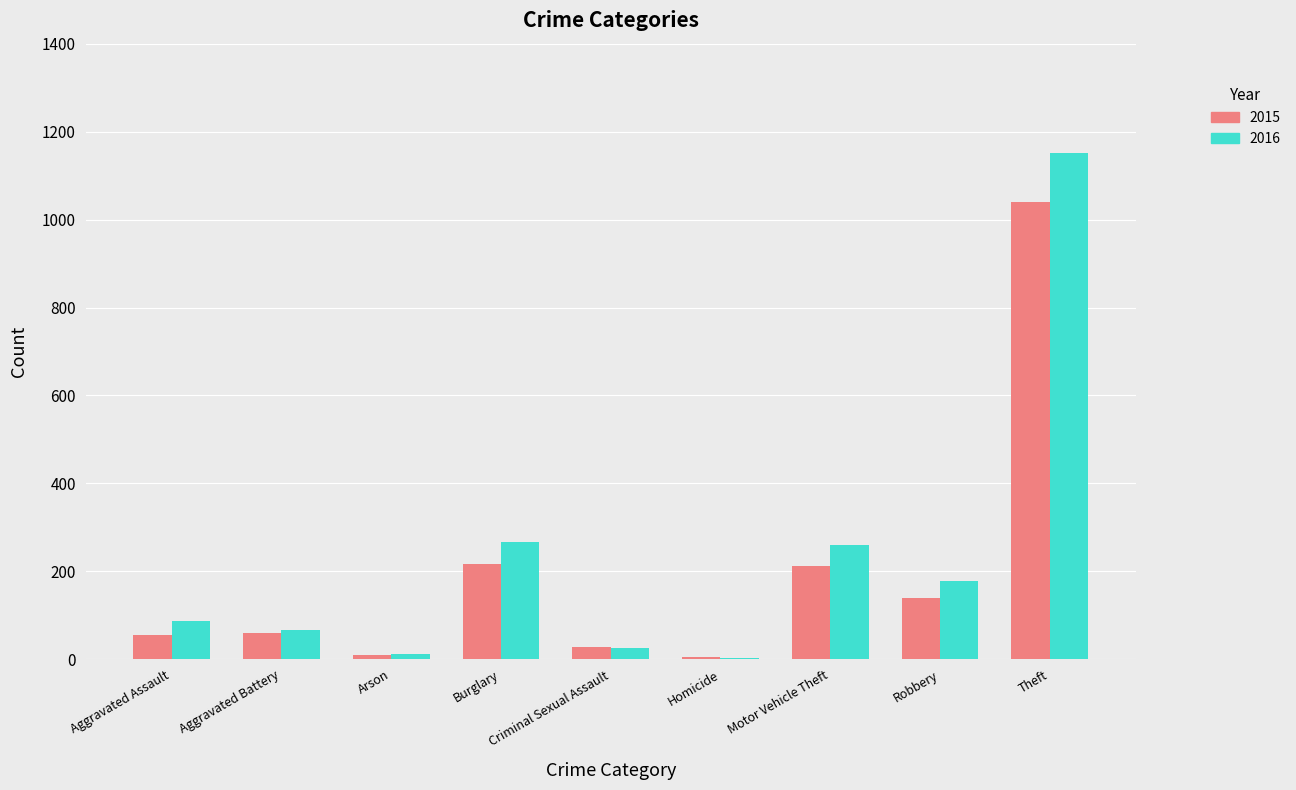

Is it true that 2016 equals 67 at Burglary?

False